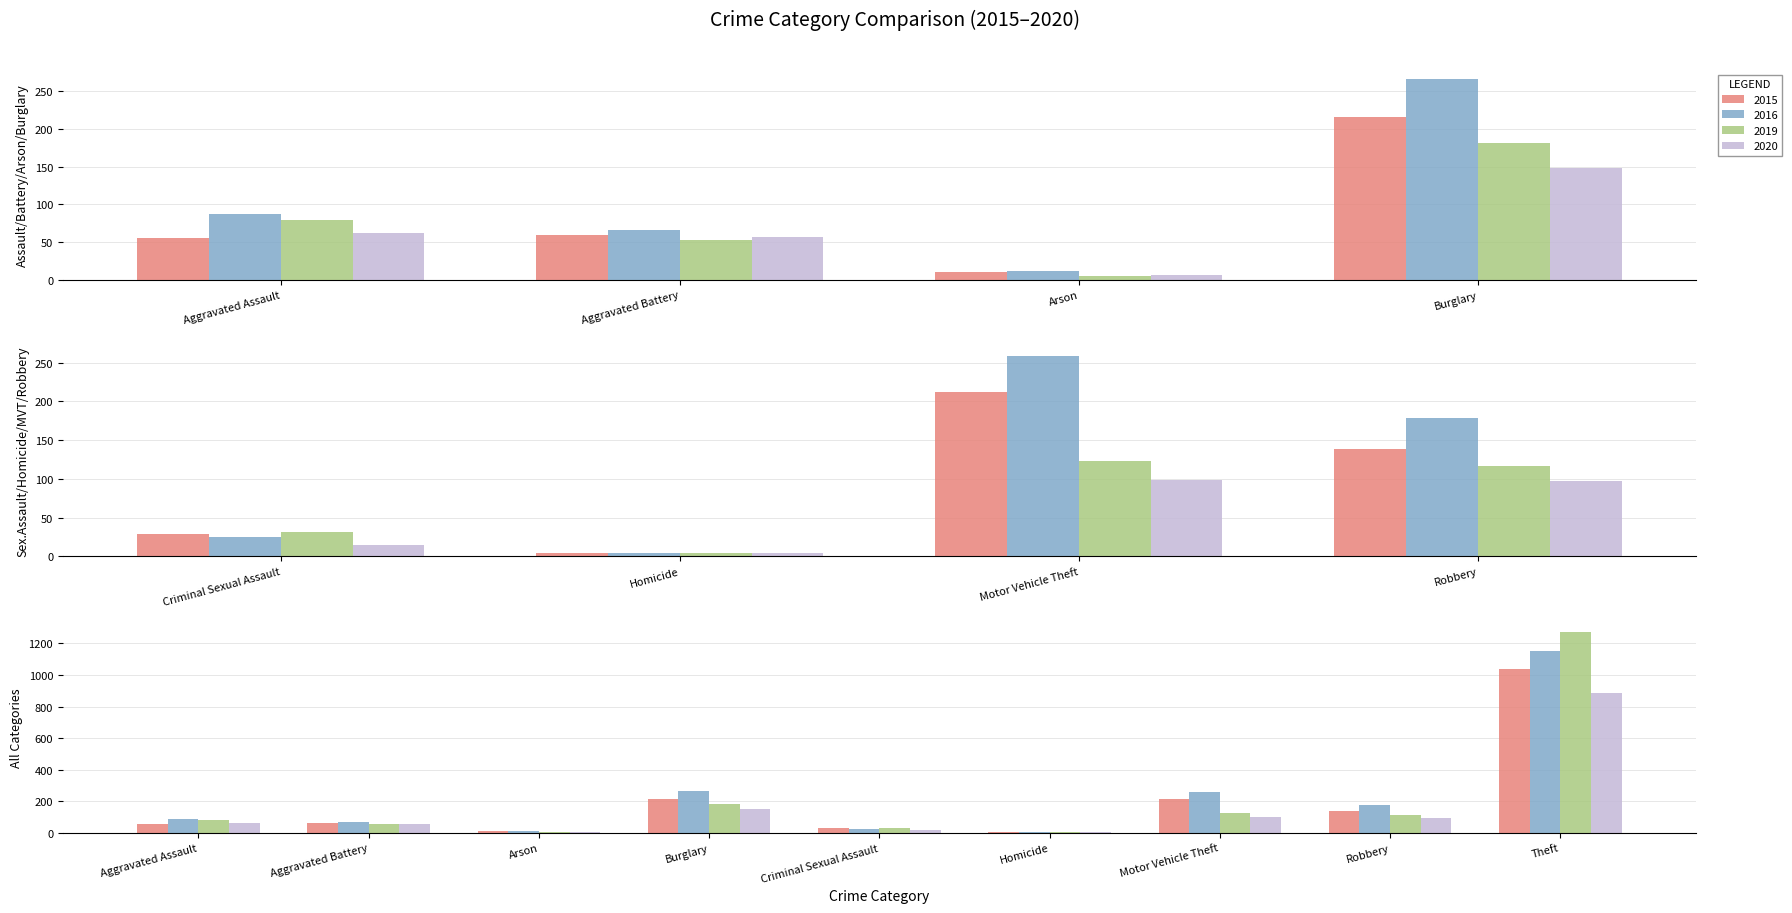

The 2015 series shows 87 at Motor Vehicle Theft. True or false?

False